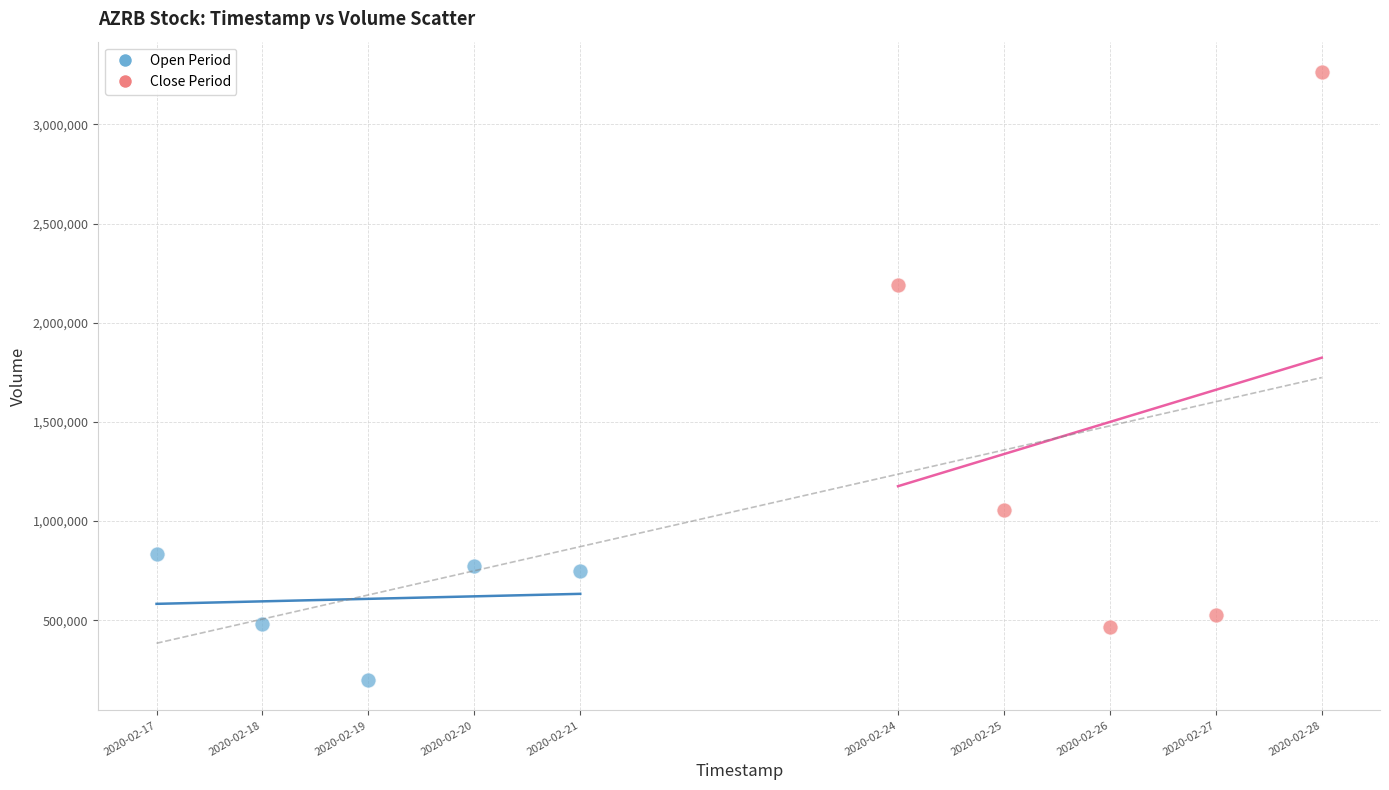

What are all the series names shown in the legend?

Open Period, Close Period